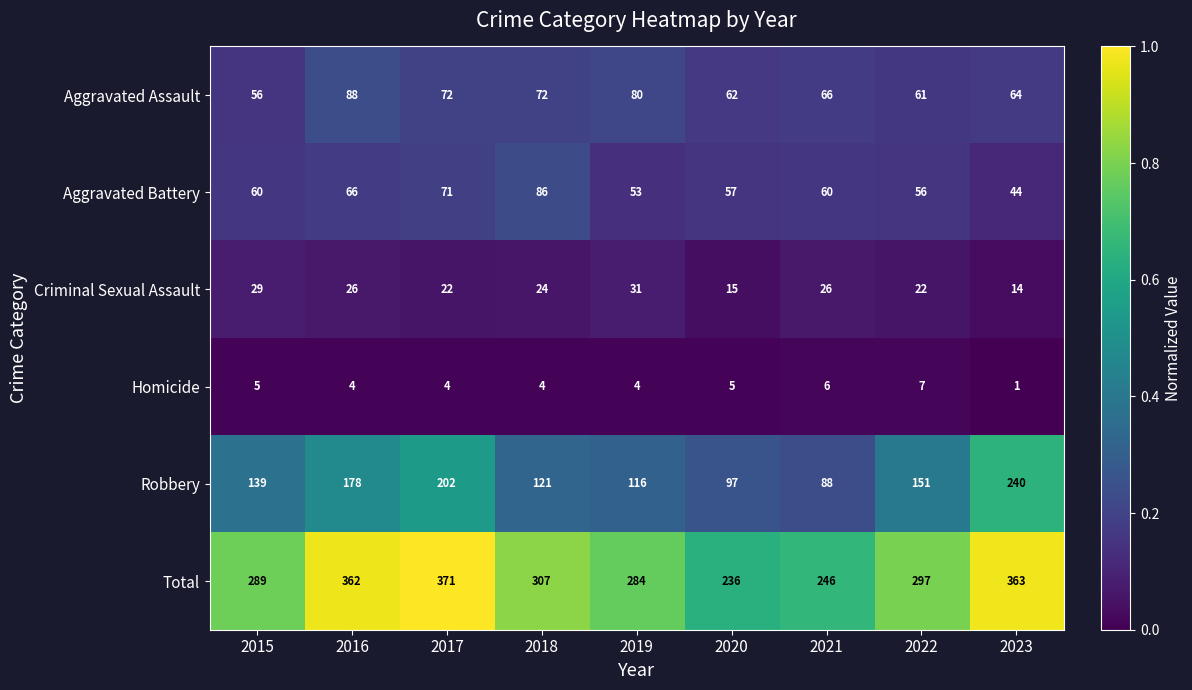

Which label corresponds to the smallest value in the chart?

2023